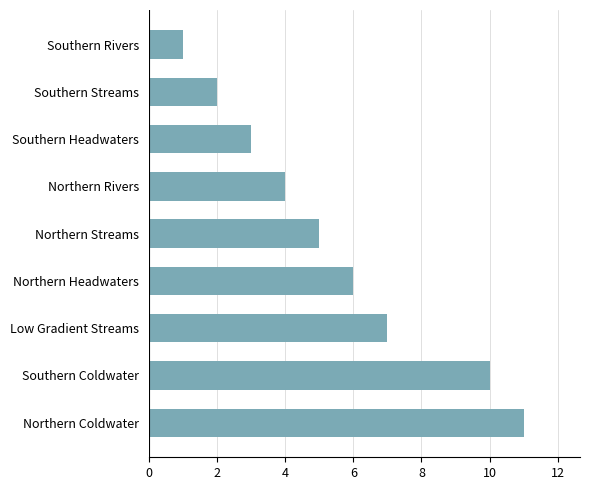

What is the label of the 8th bar from the bottom?

Southern Streams